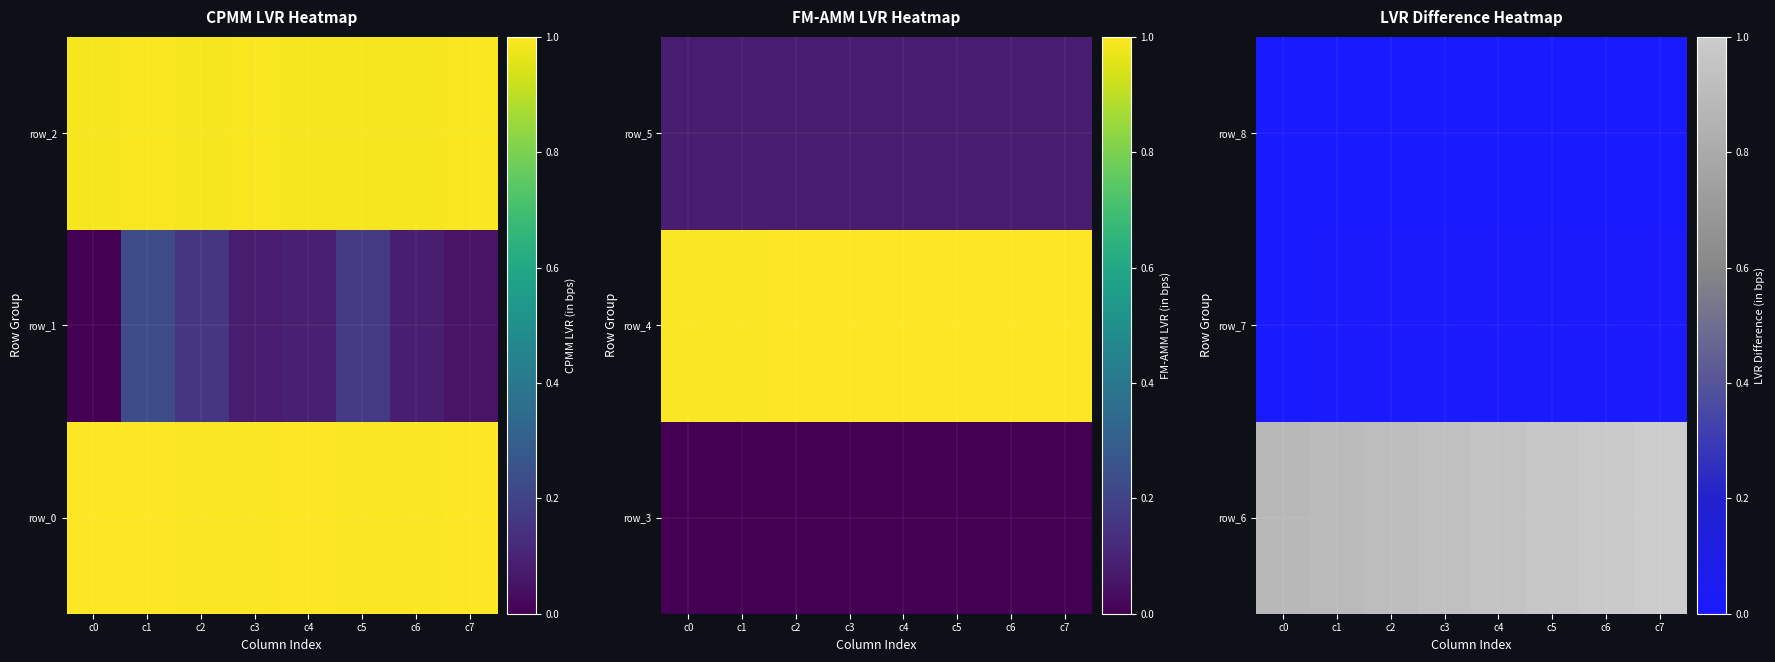

What is the difference between the highest and lowest values at c5?

1.0